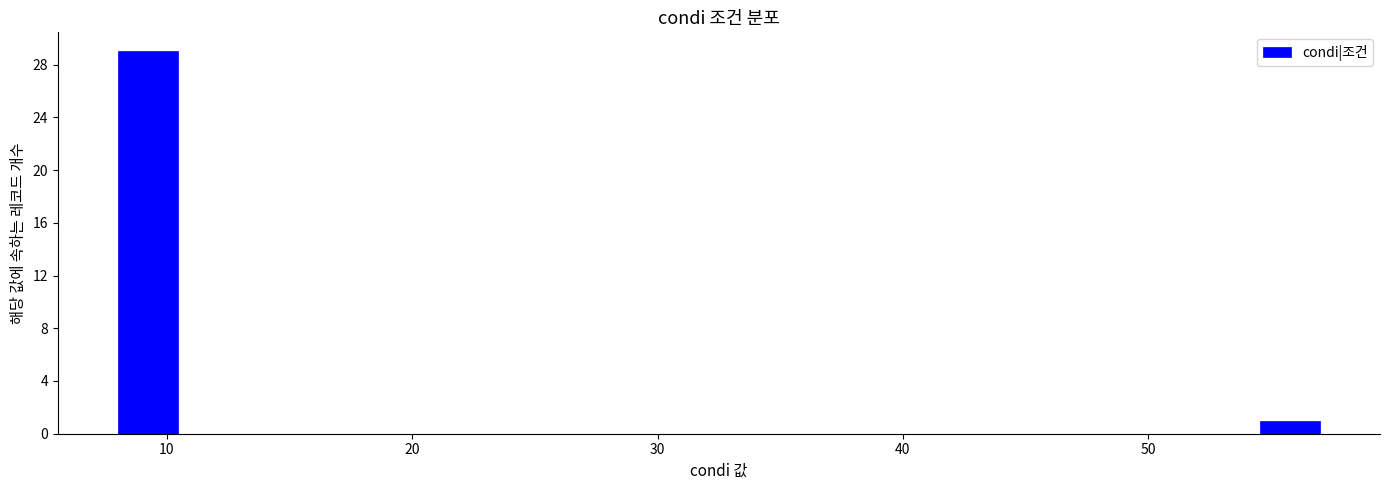

Around what value on the x-axis is the tallest bar? Give the approximate position of its centre, as read against the axis.

9